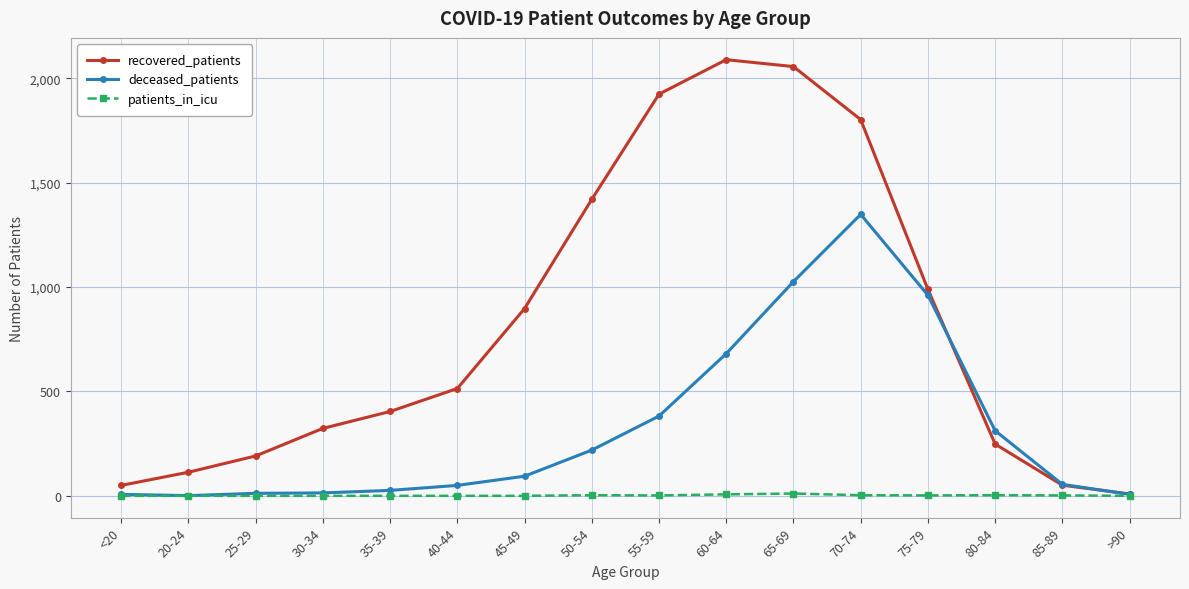

The recovered_patients series shows 387 at 70-74. True or false?

False